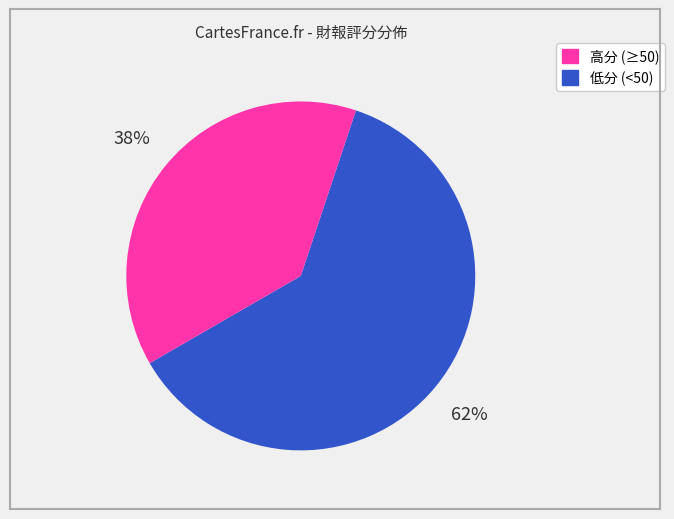

To the nearest percent, what is the average slice percentage?

50%